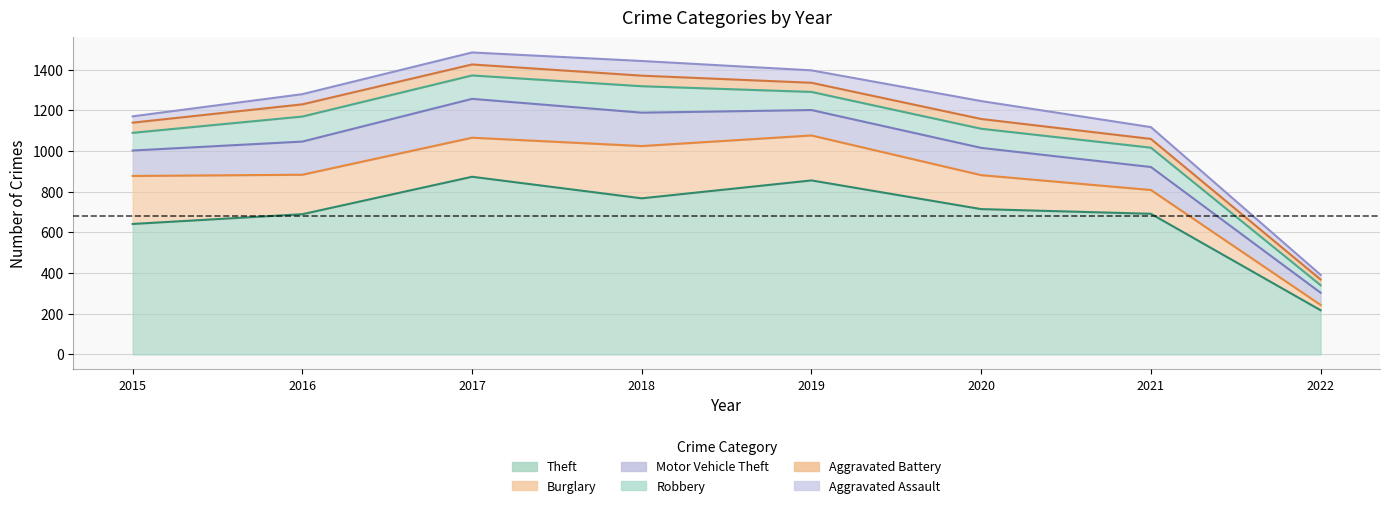

How many lines are shown in the chart?

6